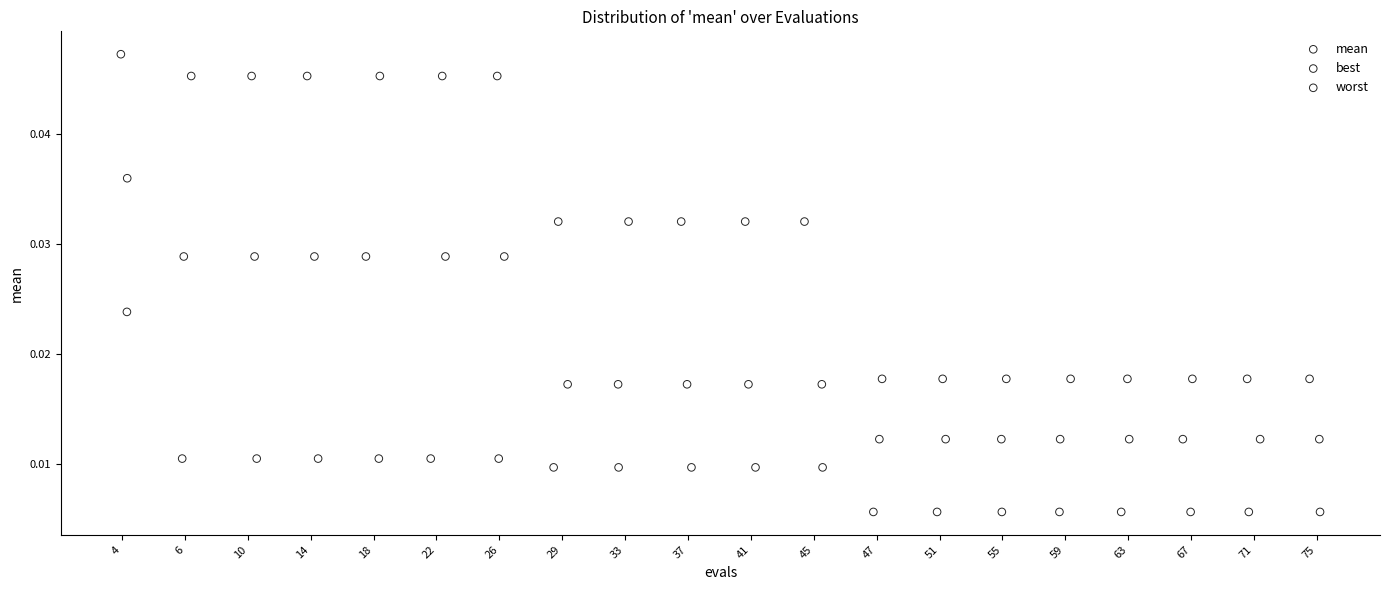

Which series contains the highest Y value?

worst